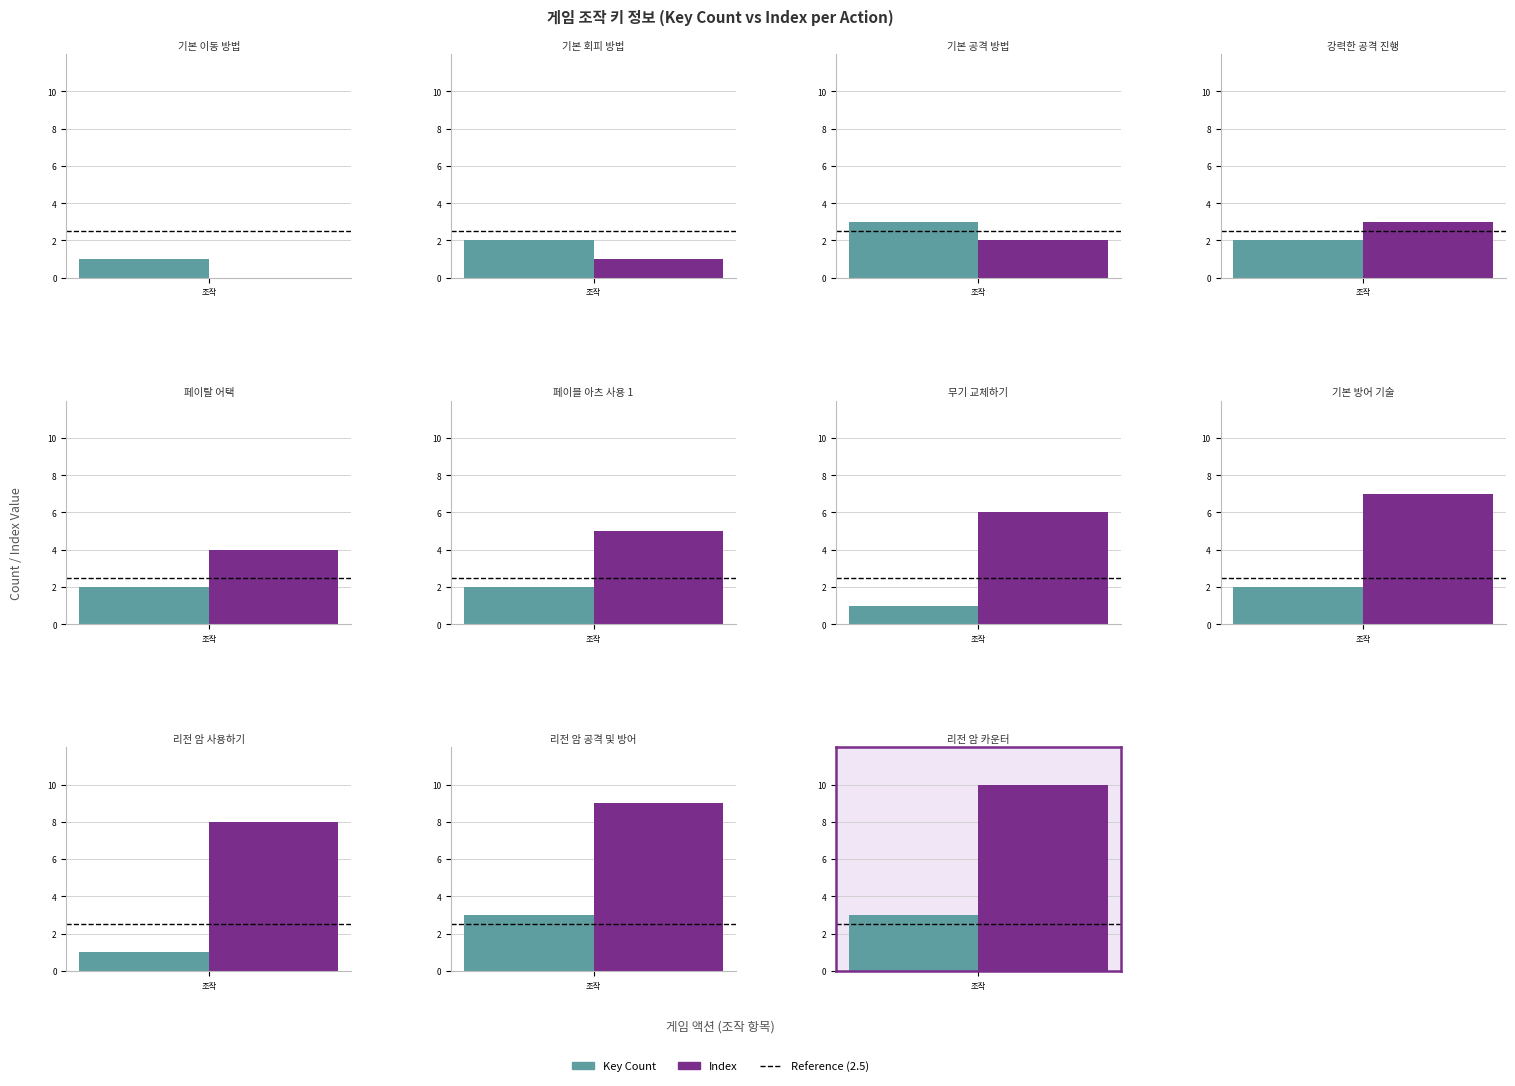

What is the value of the Key Count bar at the 3rd from the left?

3